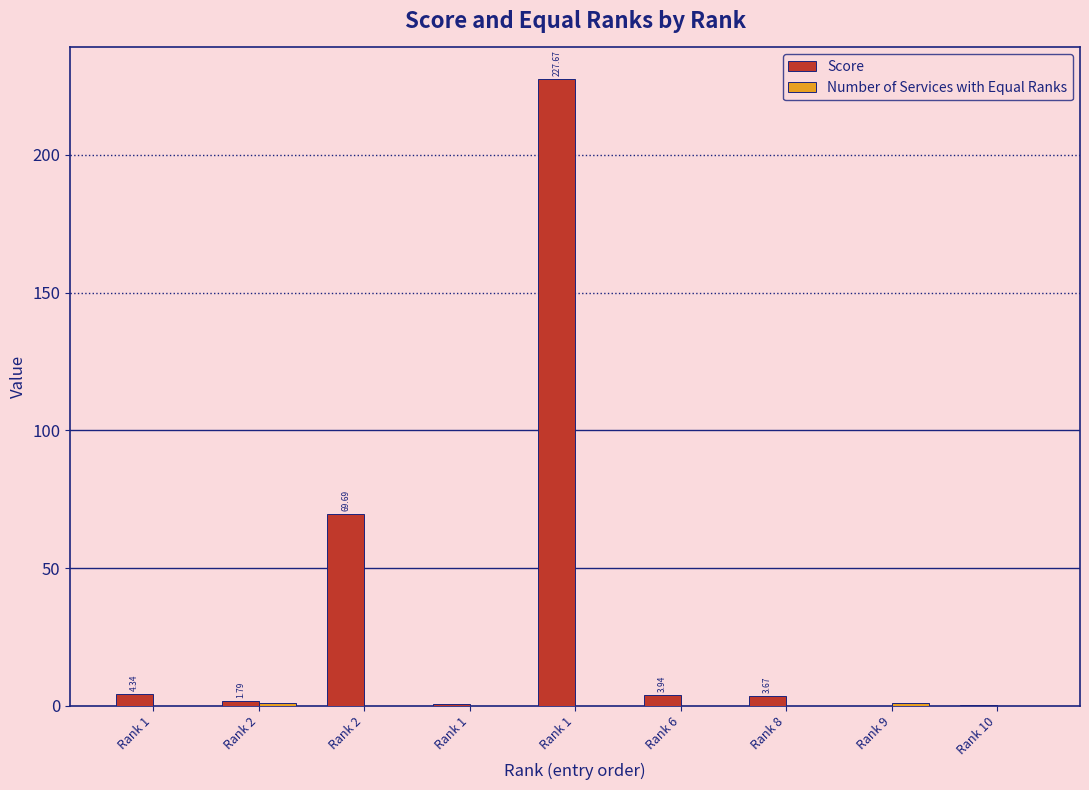

The Score series shows 3.9 at Rank 6. True or false?

True